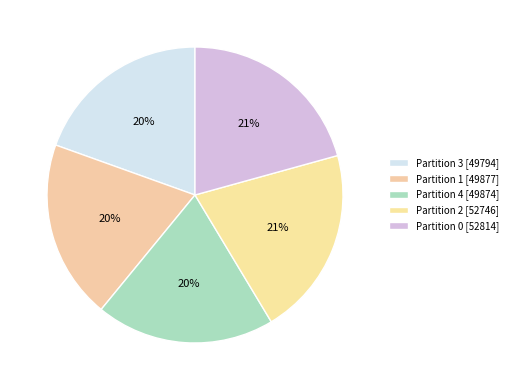

What is the change in value from Partition 2 to Partition 0?

+68